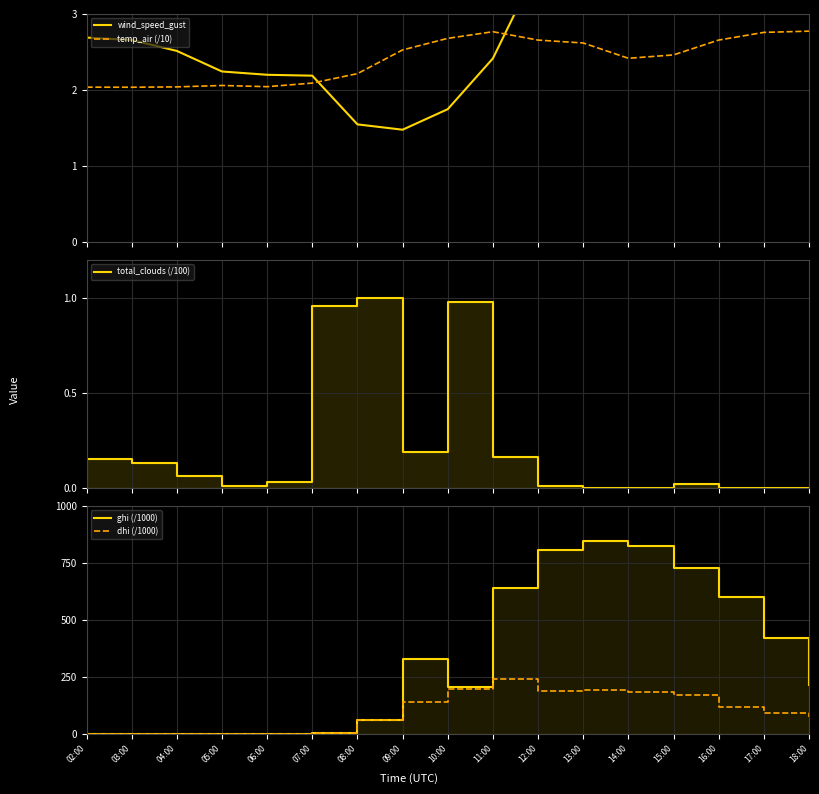

Where is the first local minimum for wind_speed_gust?

09:00